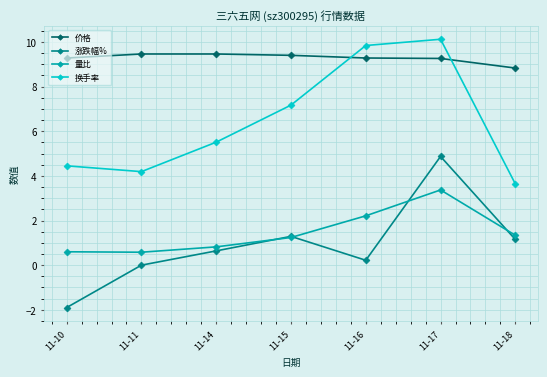

Is the value of 换手率 at 11-11 greater than the value of 涨跌幅% at 11-15?

Yes